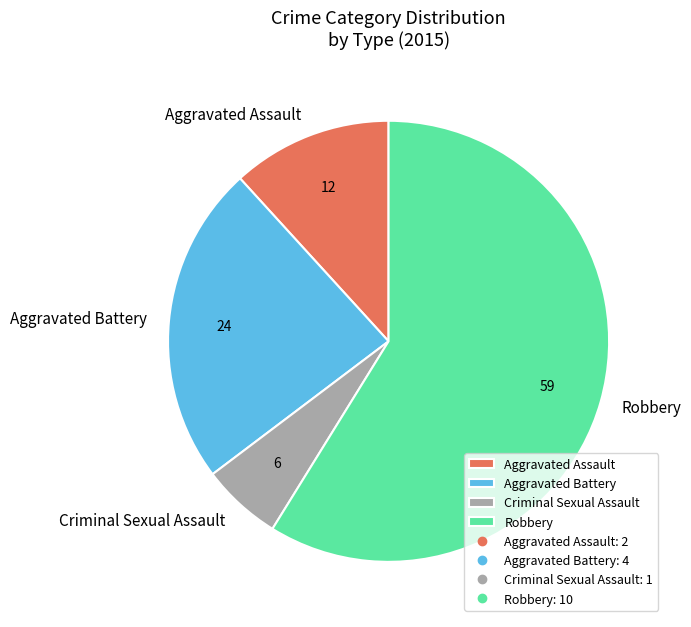

Combined, do Robbery and Criminal Sexual Assault account for over 50%?

Yes